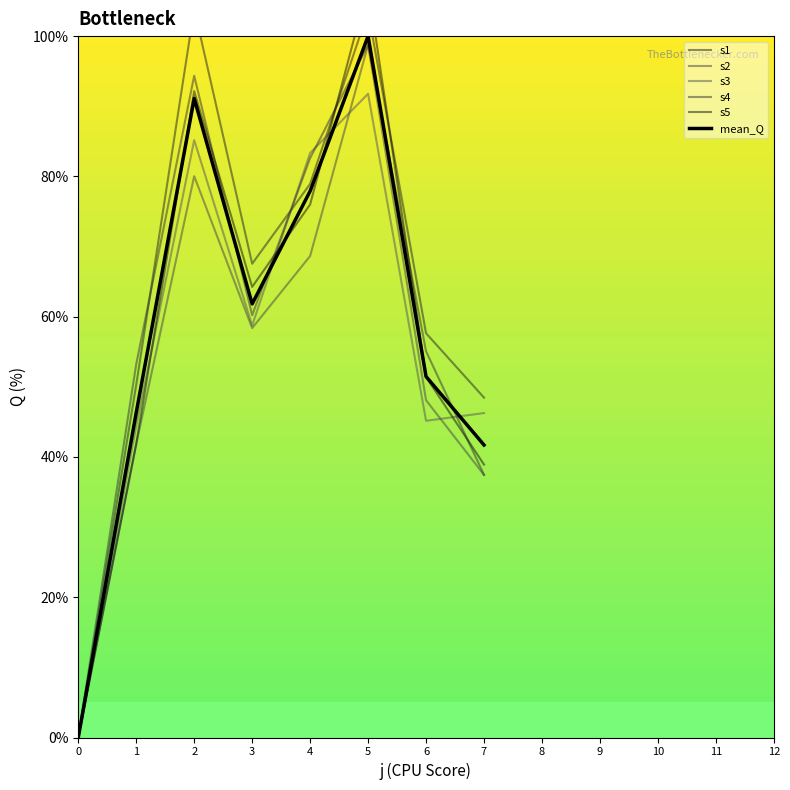

At which category does s4 reach its first local peak?

2